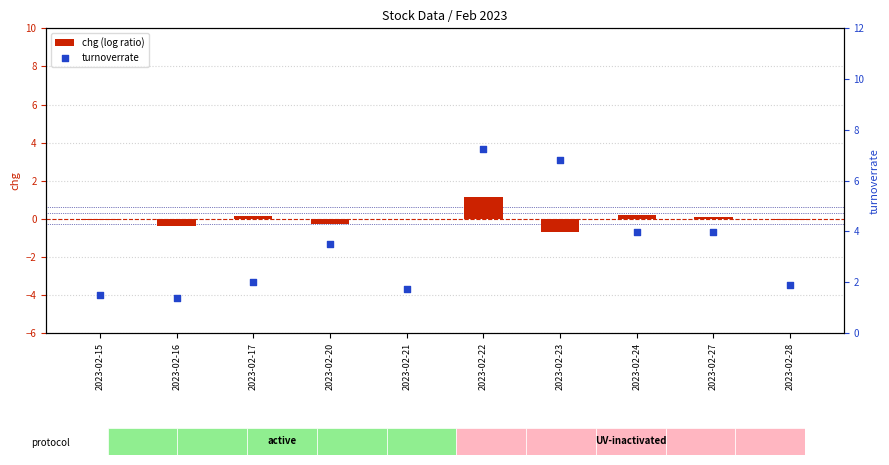

Which series has the largest total across all categories?

turnoverrate